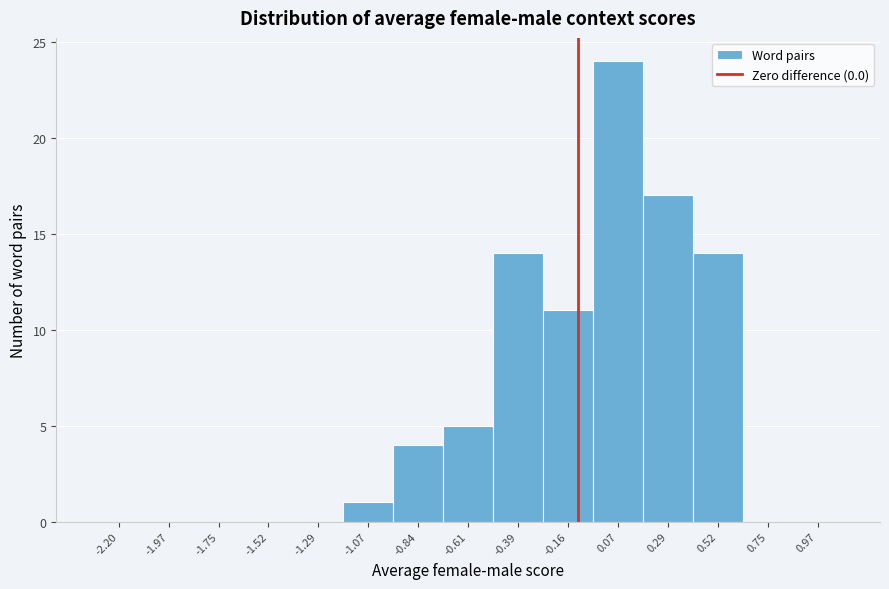

The chart shows a value of 0 at -1.52. True or false?

True